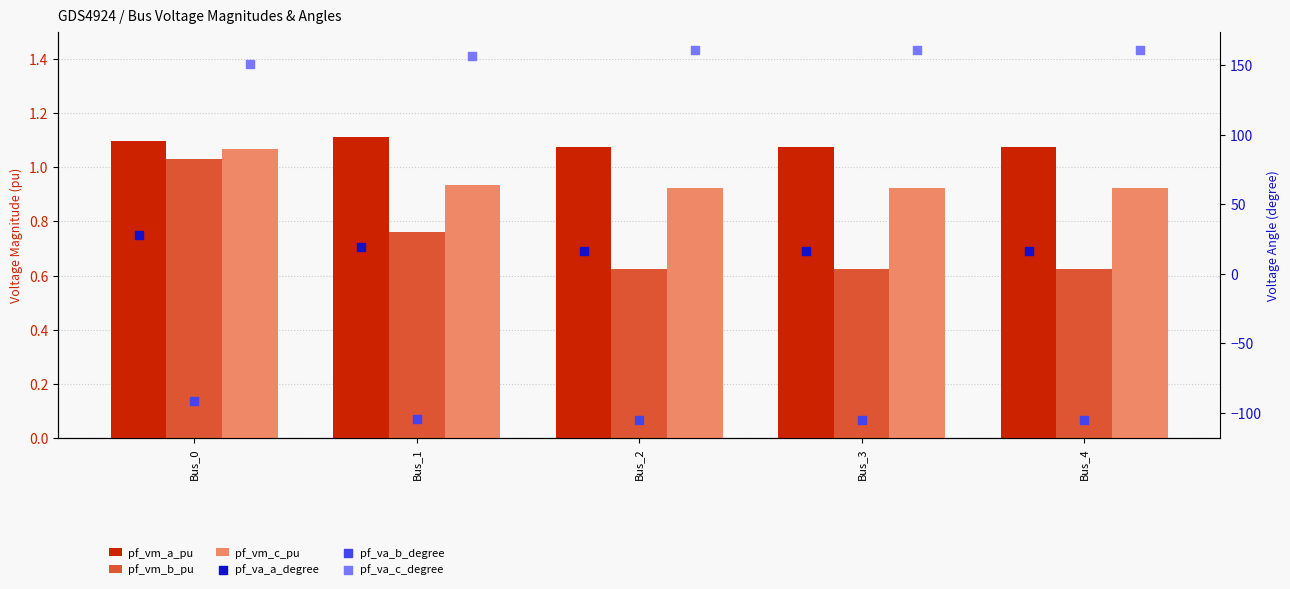

Which series contains the highest Y value?

pf_va_c_degree